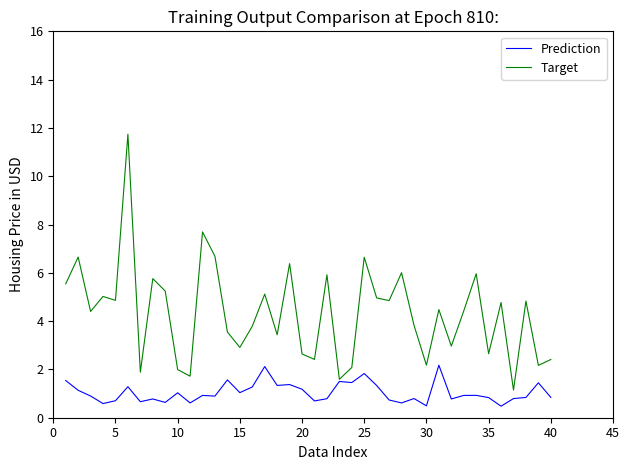

List the series in order of their overall mean, highest first.

Target, Prediction